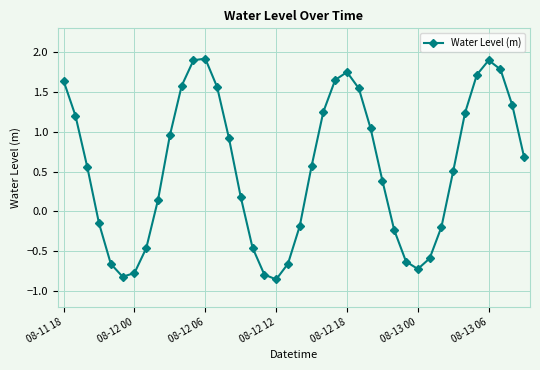

What is the average value?

0.5